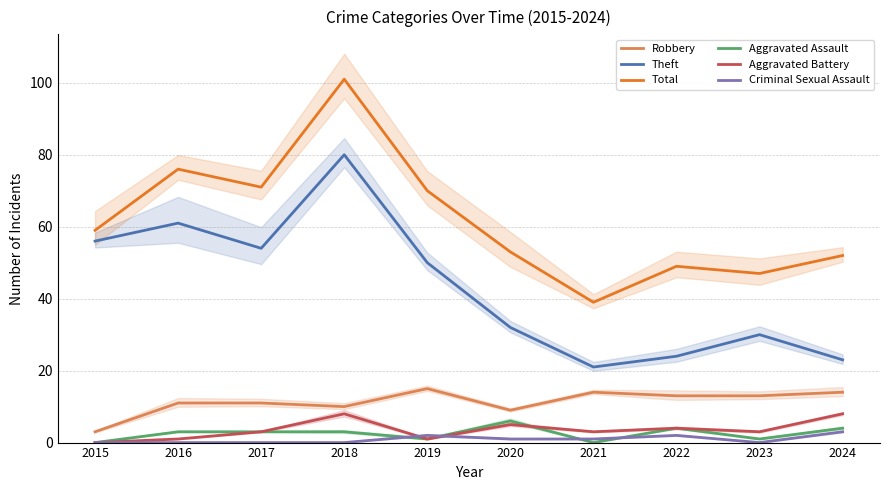

What is the value of the Robbery point at the 2nd from the left?

11